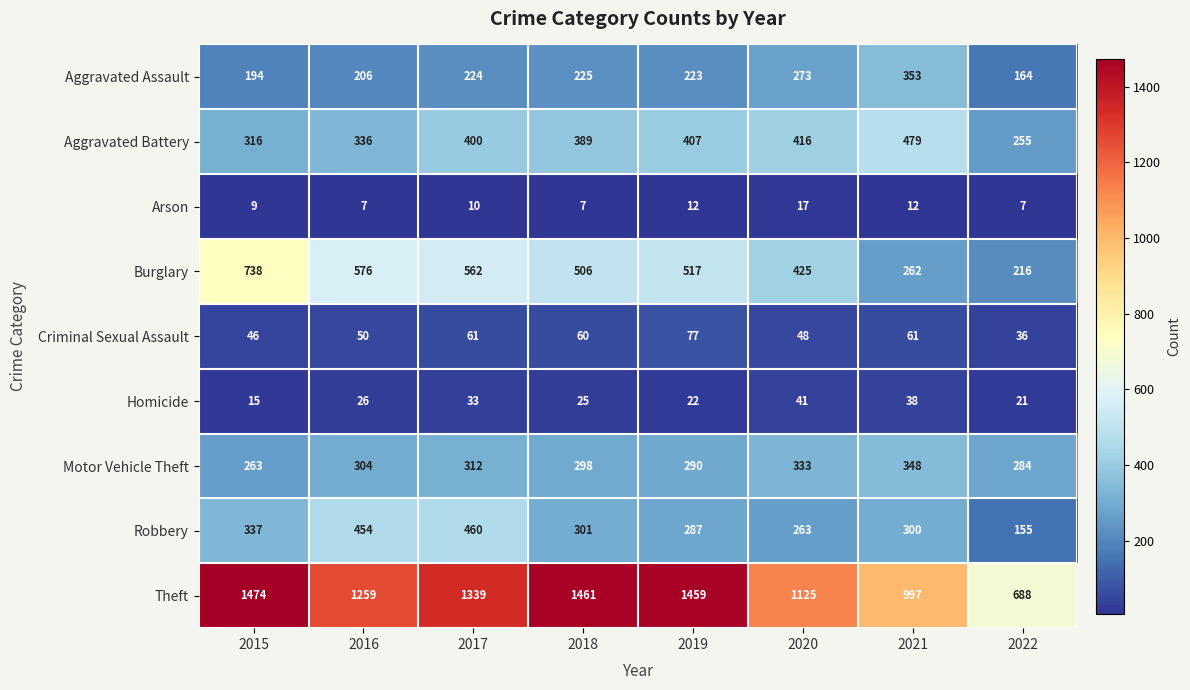

At which category is the sum across all series the highest?

2017